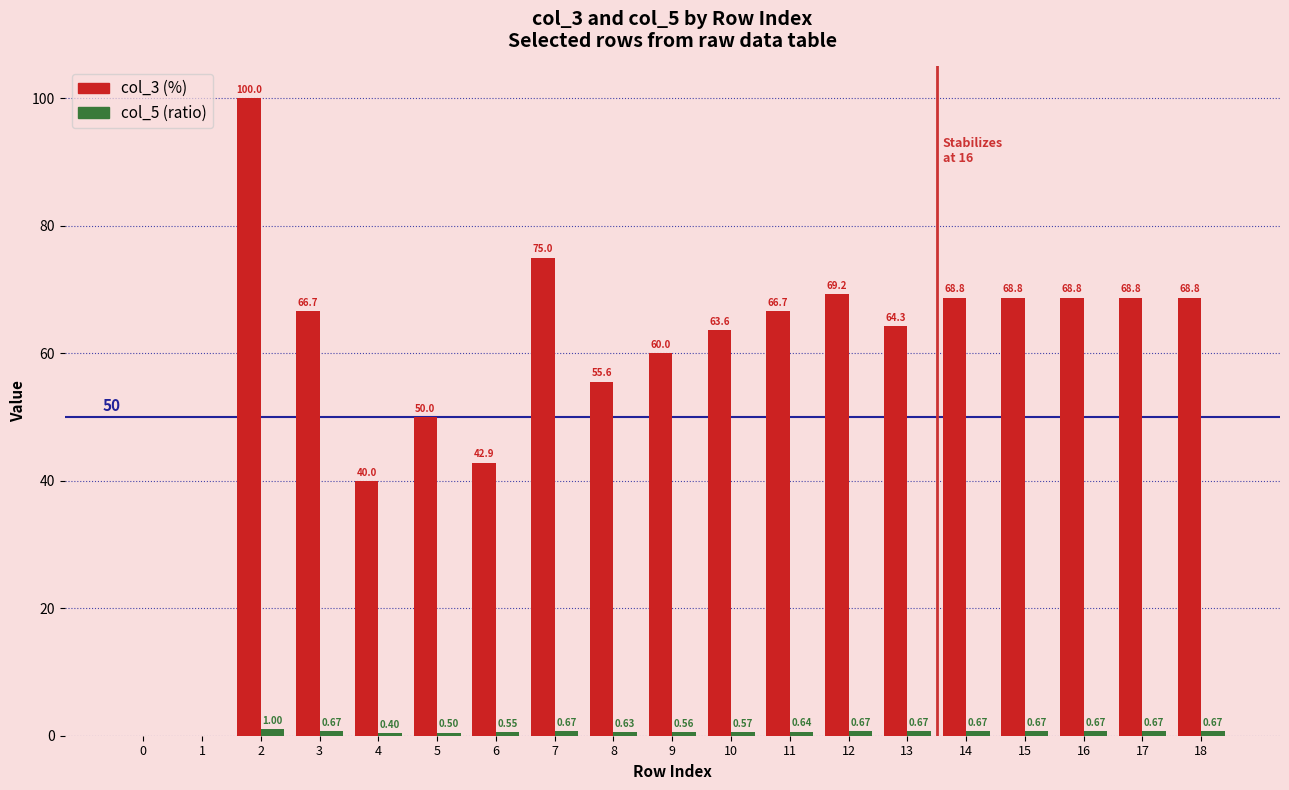

What is the total value across all series at 13?

65.0